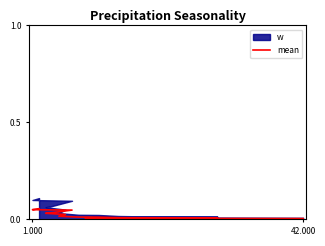

What is the greatest value displayed?

0.1